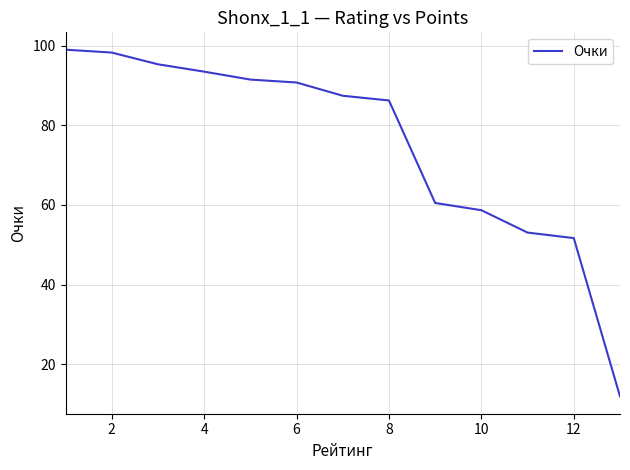

What is the difference between the maximum and minimum values?

87.1